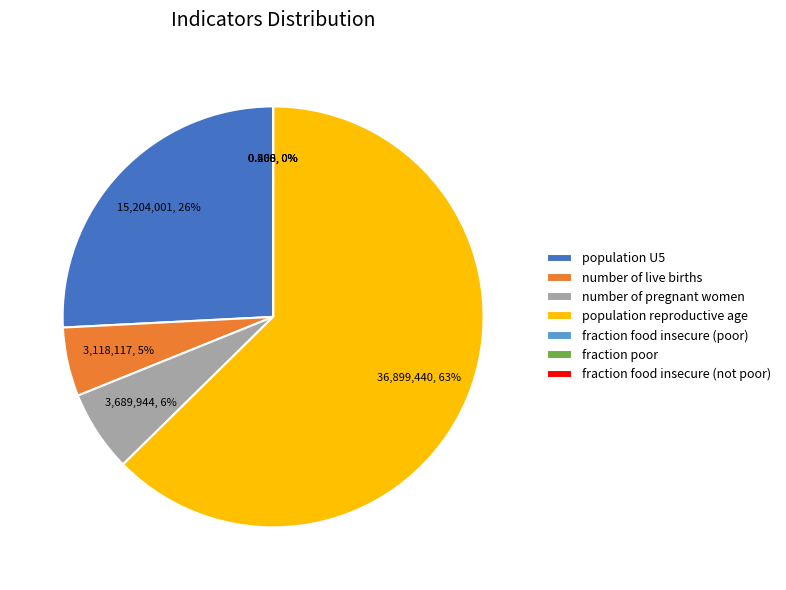

What percentage is the population reproductive age slice, to the nearest percent?

63%